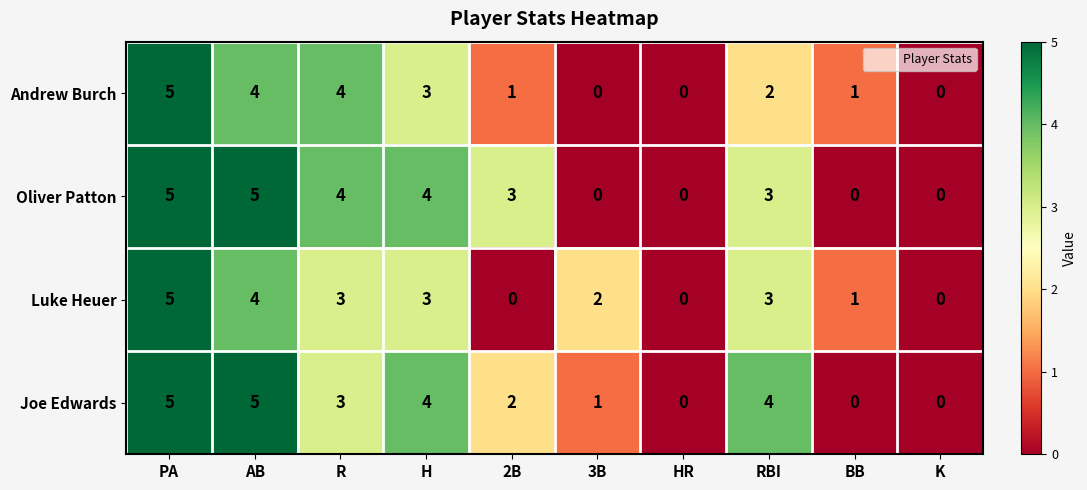

What is the difference between the second highest and minimum values in the Andrew Burch series?

4